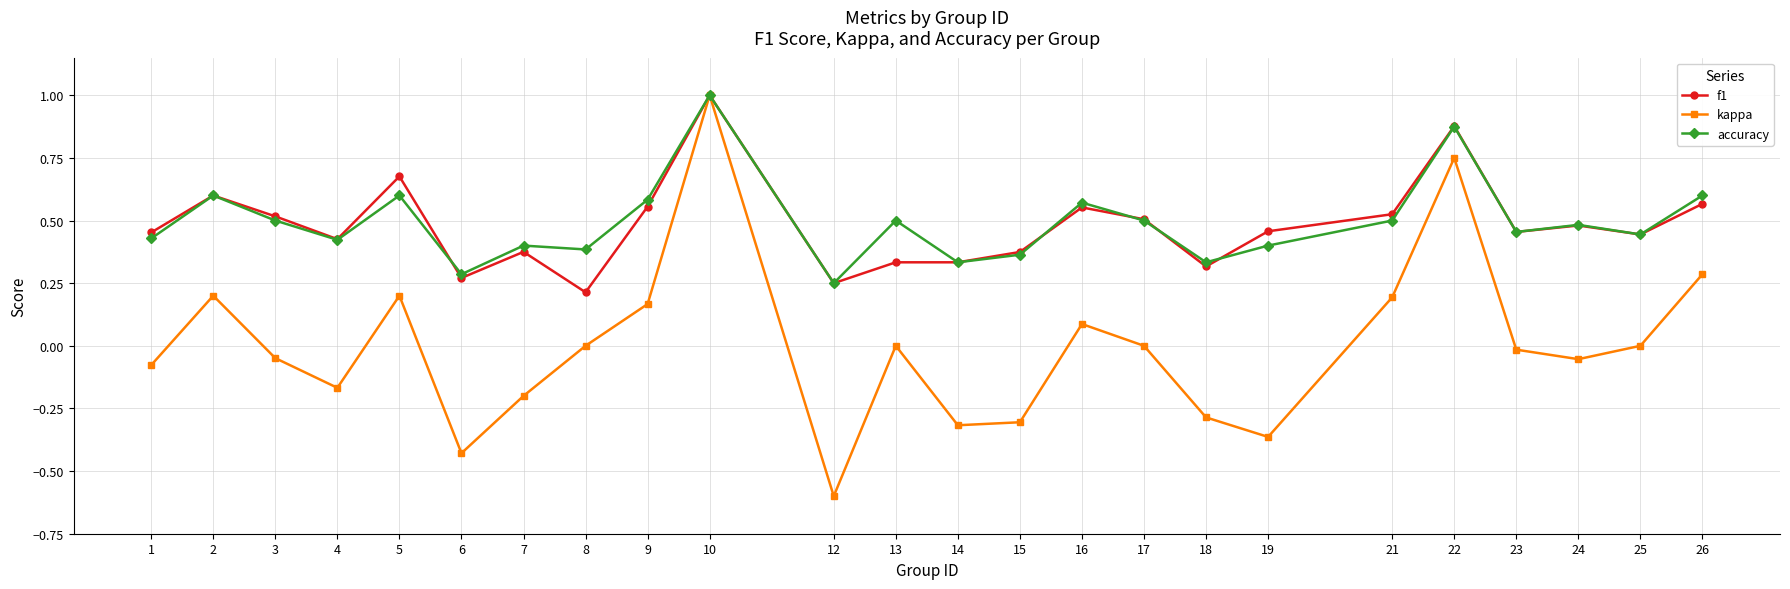

At which category is the sum across all series the highest?

10